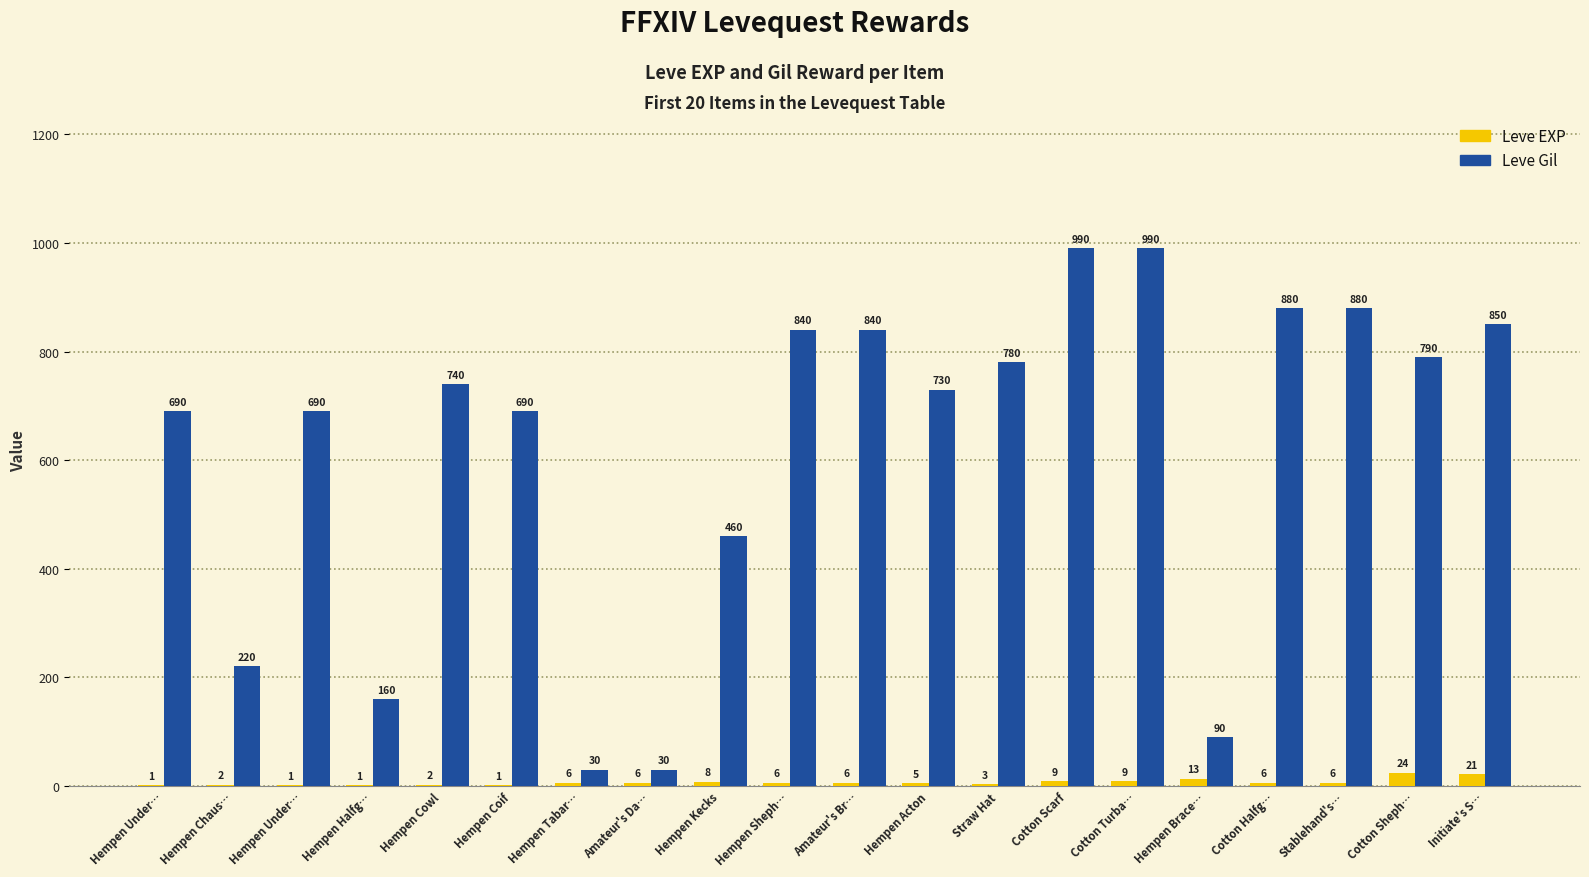

Between Hempen Under… and Cotton Sheph…, which series saw the biggest shift?

Leve Gil